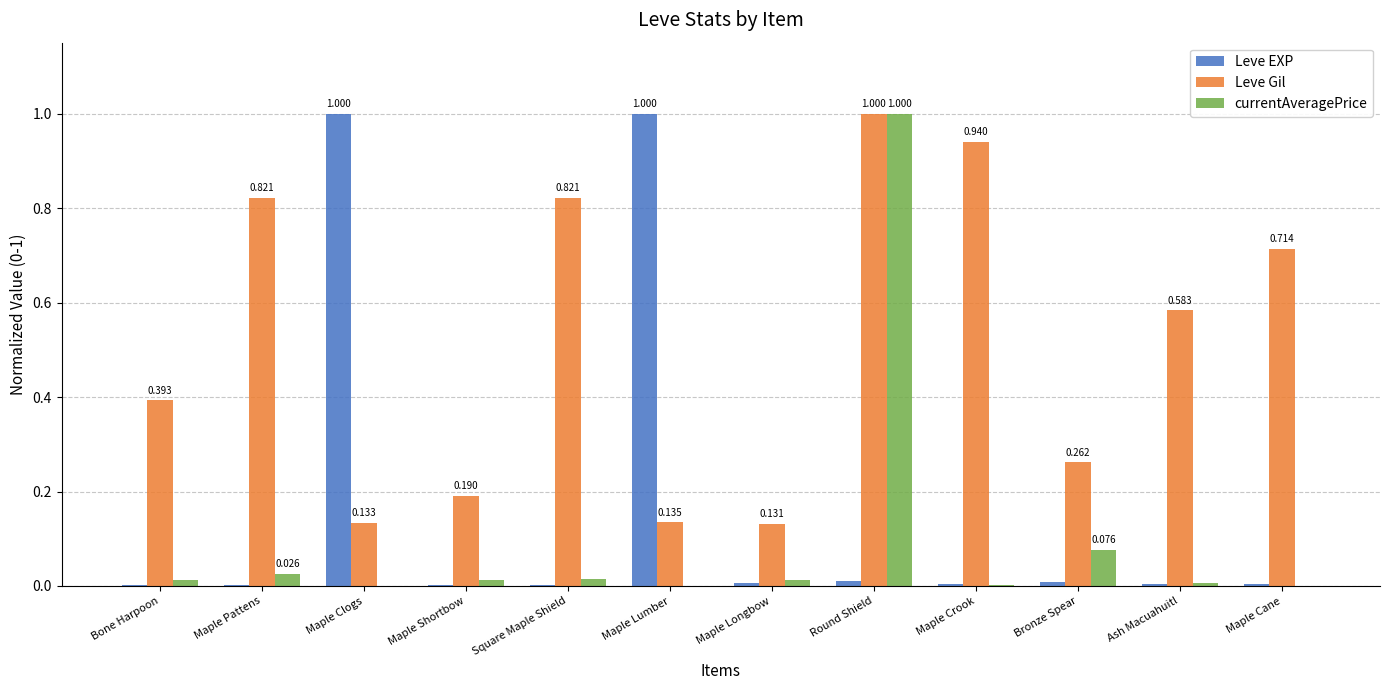

What is the sum of all Leve EXP values?

2.0